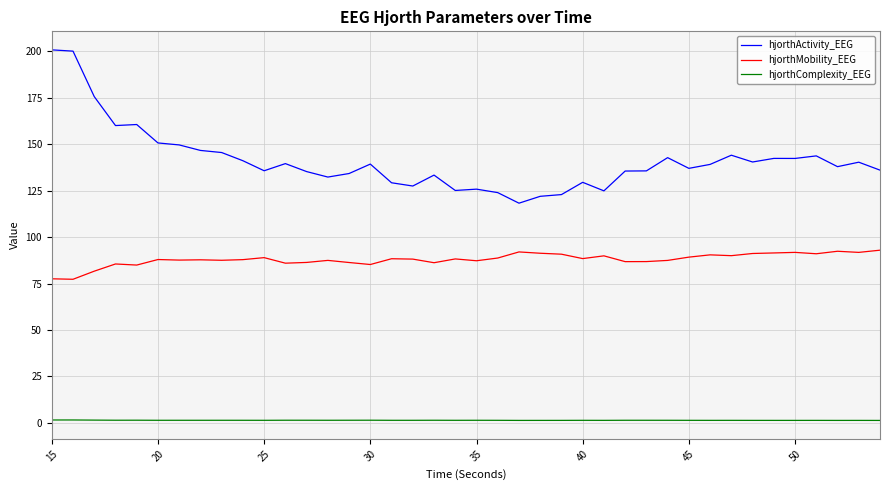

What is the highest value of the hjorthMobility_EEG series?

92.9